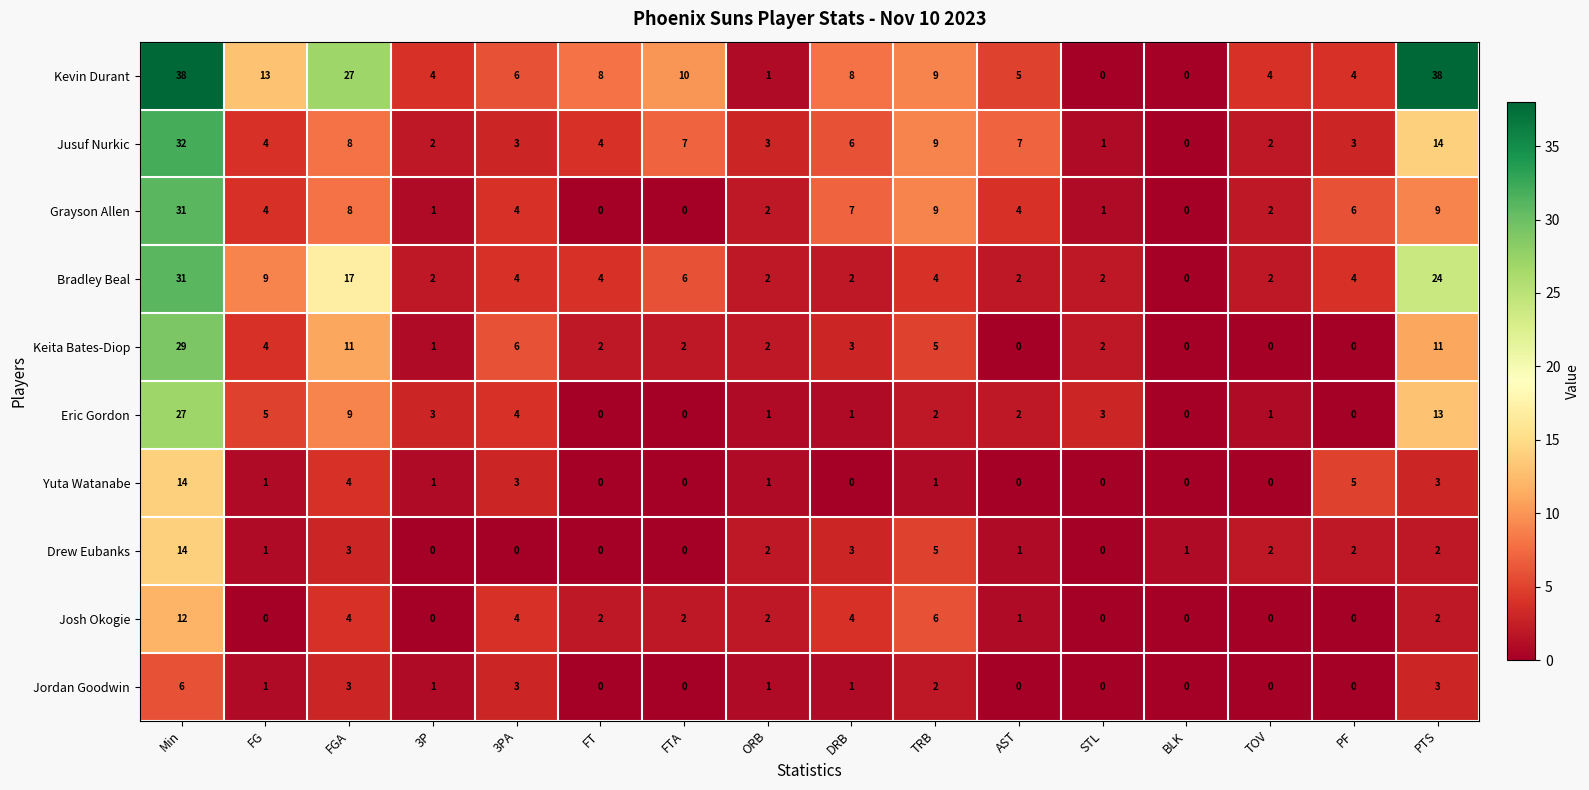

What is the difference between the highest and lowest values at TOV?

4